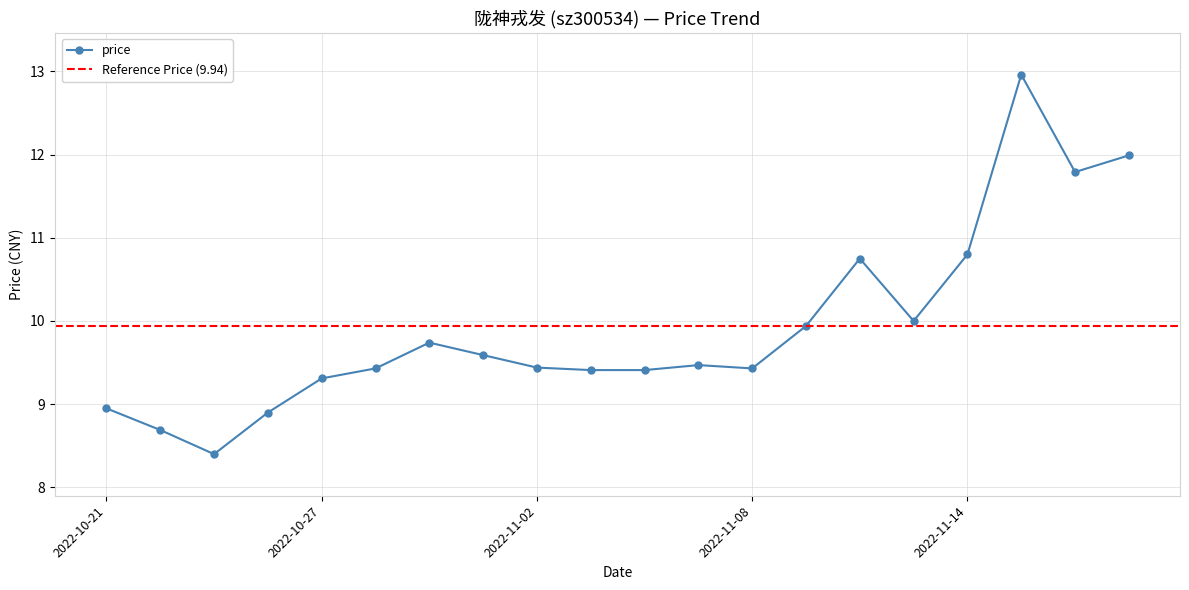

Where is the first local minimum?

2022-10-25